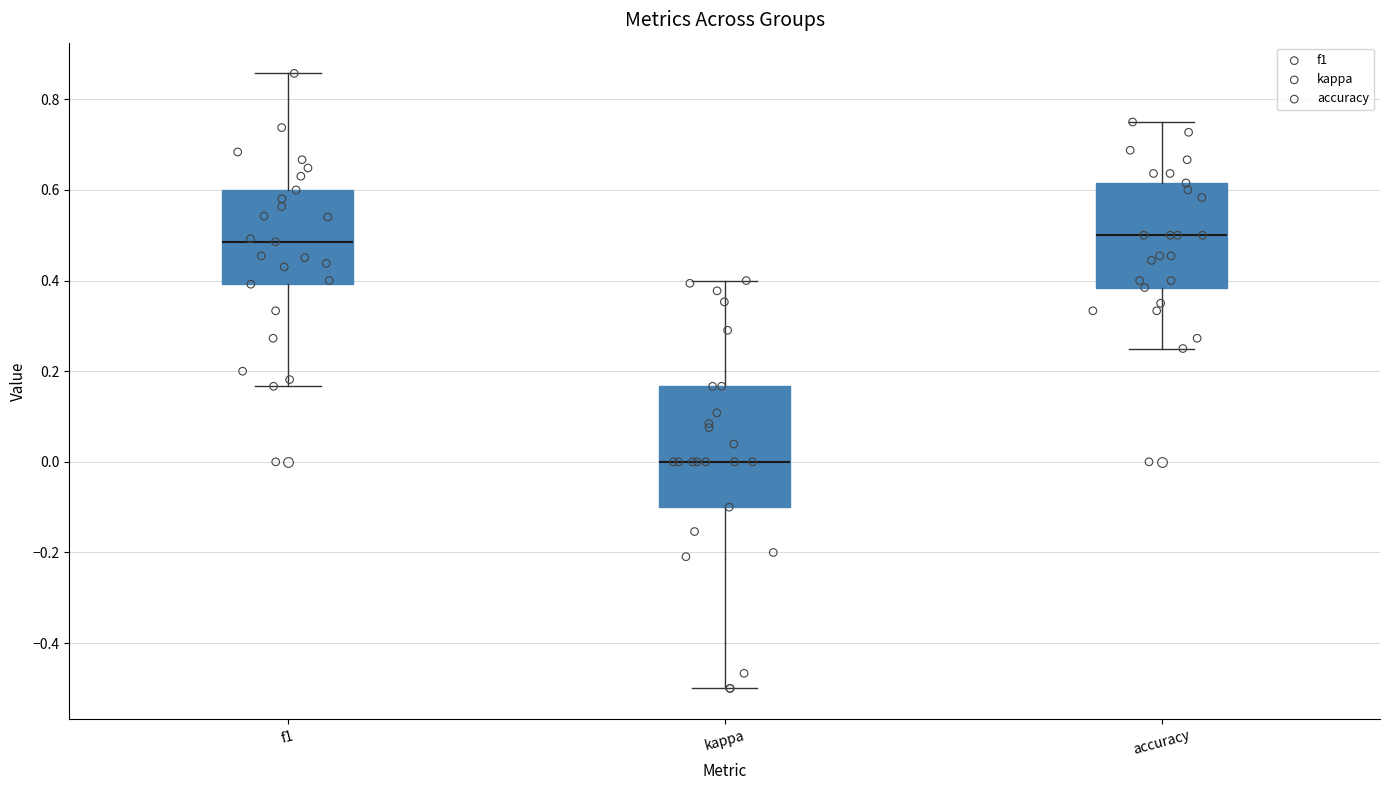

Reading left to right, read every box against the y-axis: the position of its median line, the range the box covers, and the ends of its whiskers. The values are not printed on the chart, so give them approximately, as read against the axis.

f1: median 0.48, box 0.40 to 0.60, whiskers 0.16 to 0.86
kappa: median 0.00, box -0.10 to 0.16, whiskers -0.50 to 0.40
accuracy: median 0.50, box 0.38 to 0.62, whiskers 0.26 to 0.76